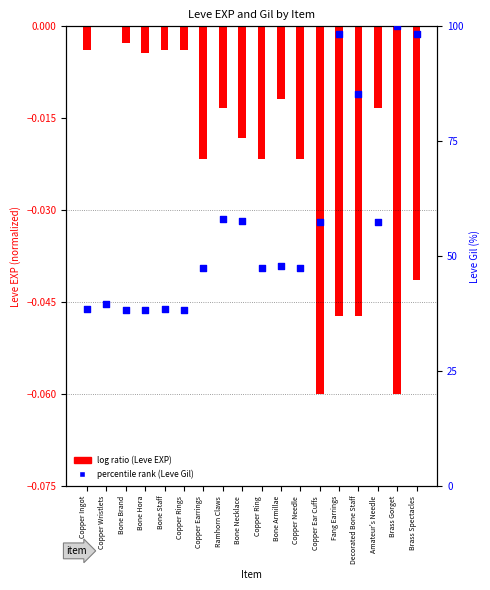

Which series has the largest total across all categories?

Leve Gil (%)